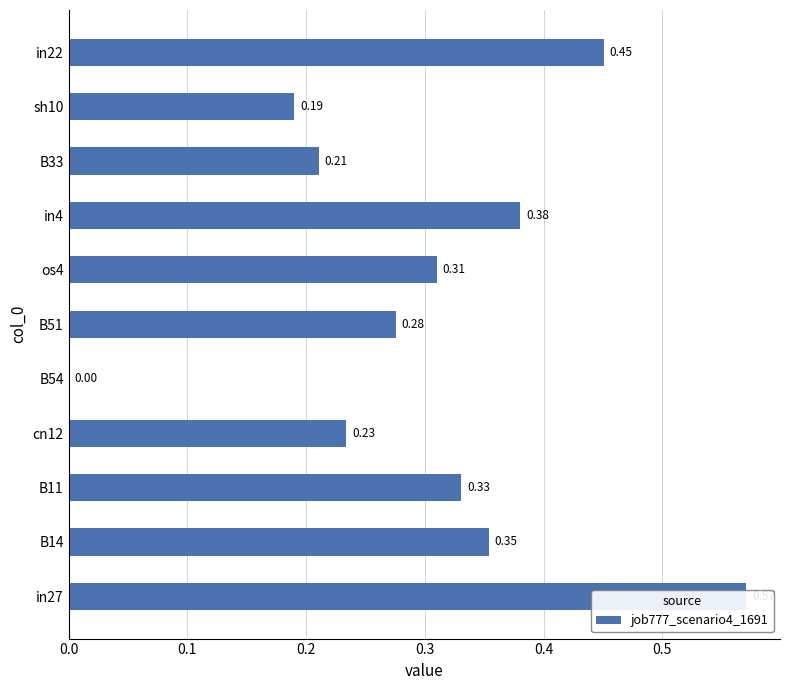

What position from the right is os4?

5